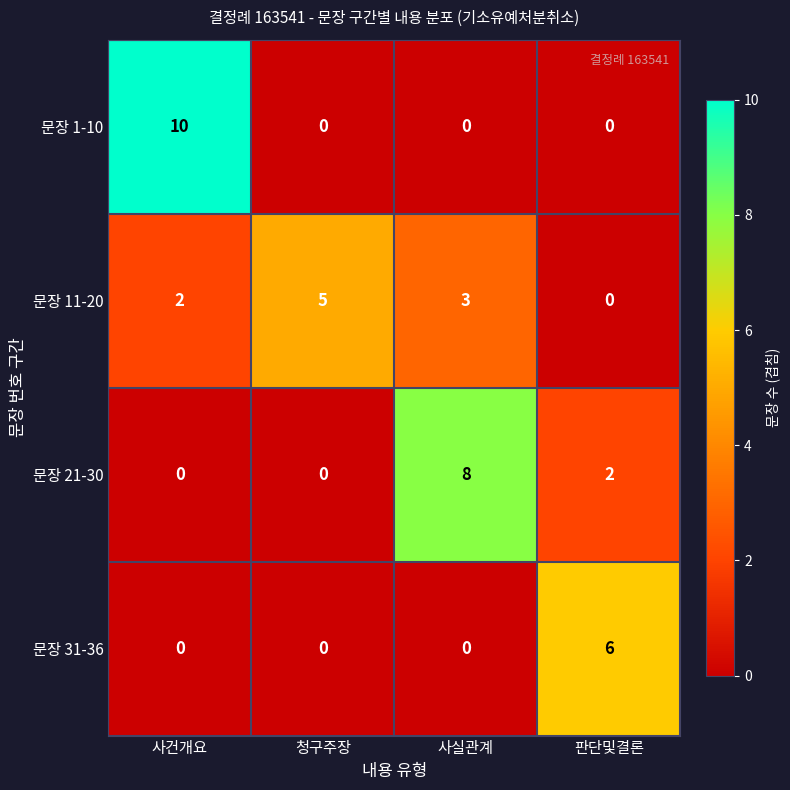

At which category does the chart reach its peak across all series?

사건개요